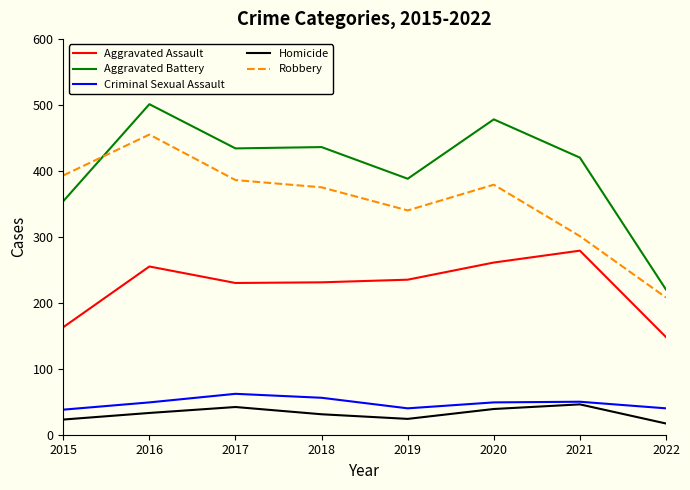

True or false: Criminal Sexual Assault has more than 1 points higher than both neighbors.

True